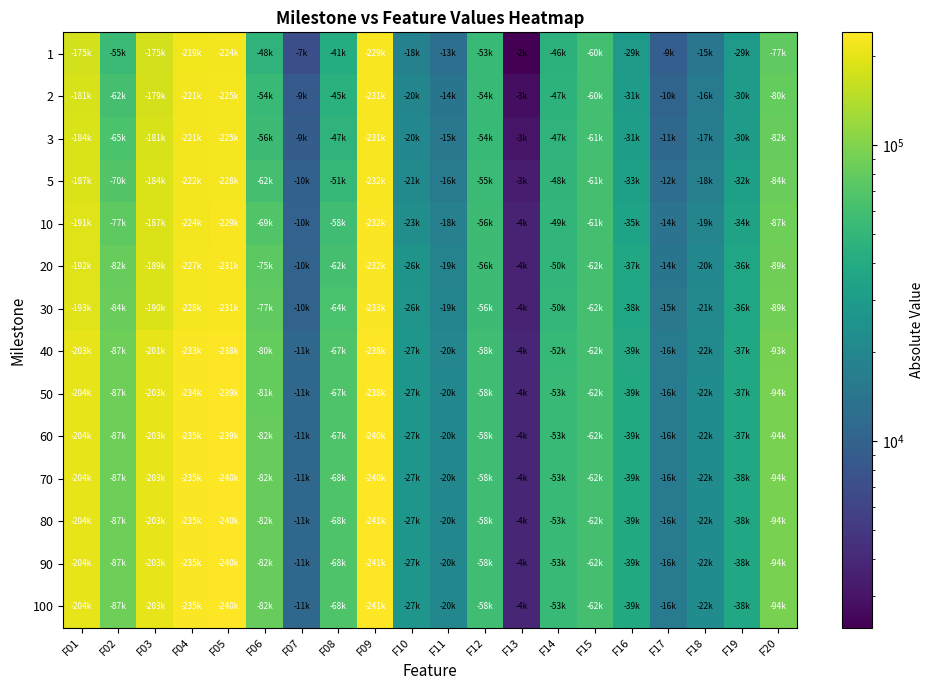

Which series has the largest range (max minus min)?

80